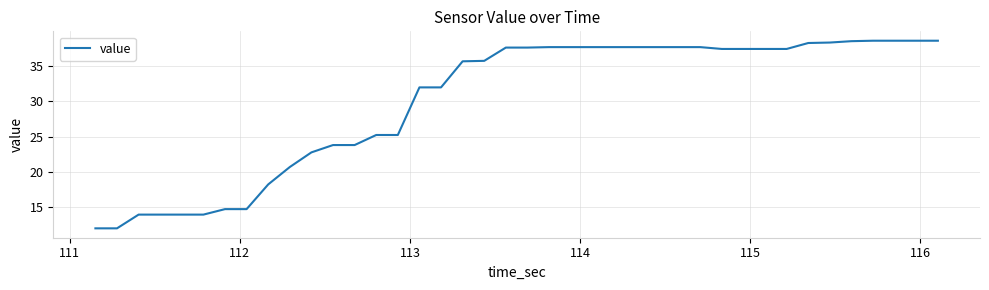

What is the difference between the maximum and minimum values?

26.7